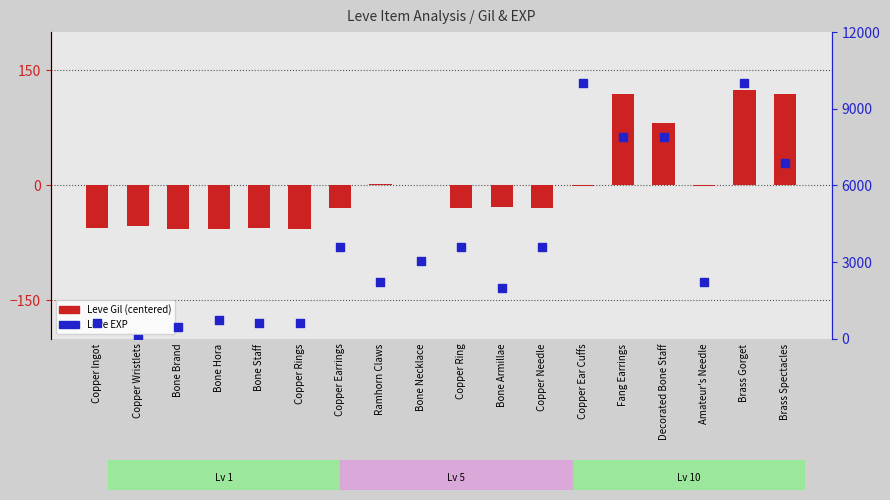

Which series contains the lowest Y value?

Leve Gil (centered)